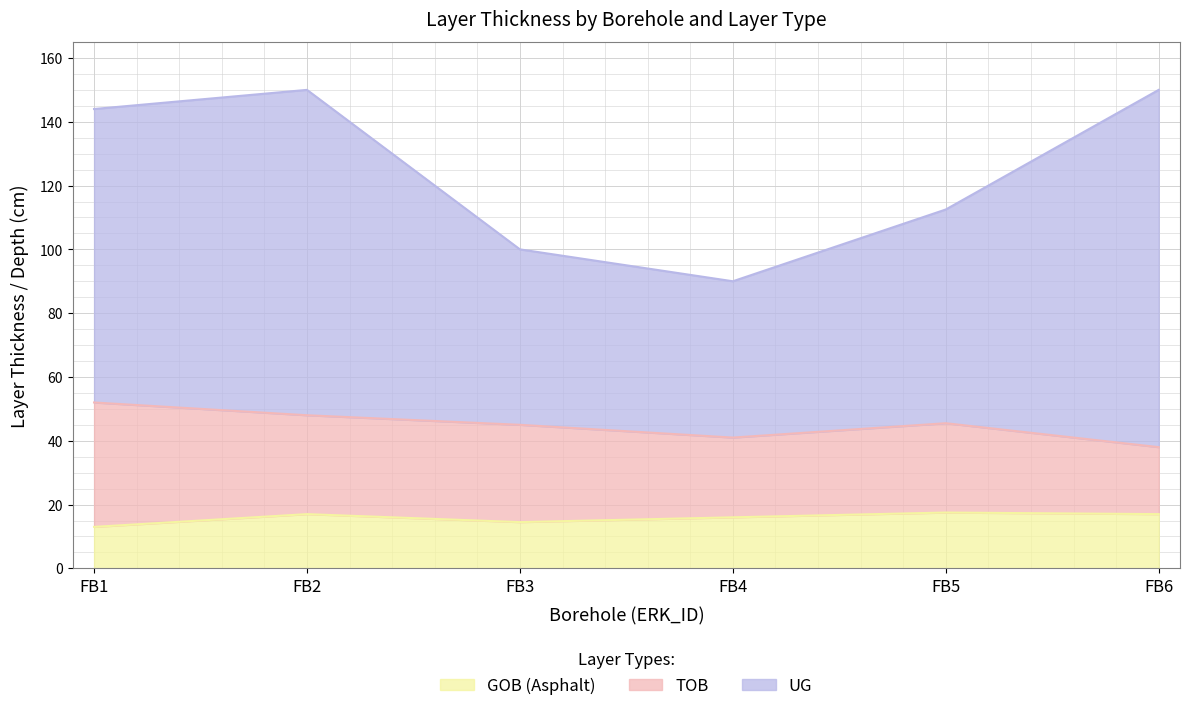

Between FB5 and FB1, which is larger?

FB5